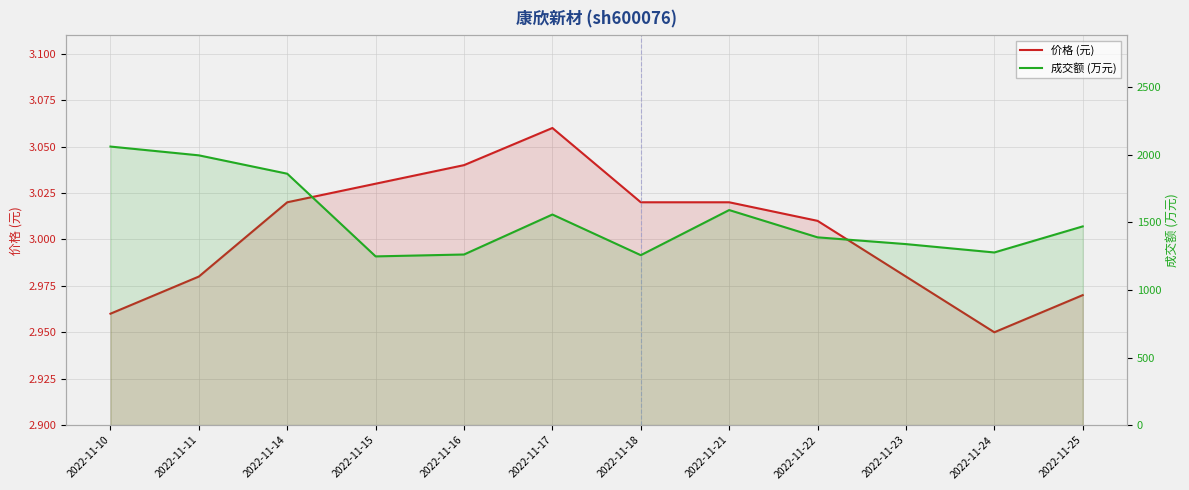

At which category does 成交额 (万元) reach its first local peak?

2022-11-17